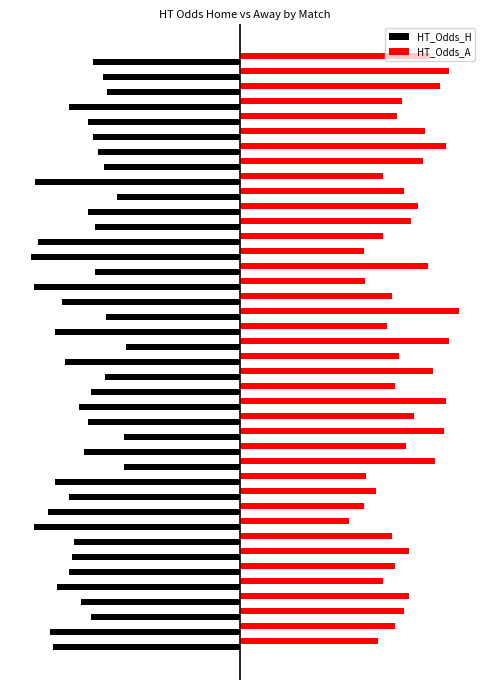

What are all the series names shown in the legend?

HT_Odds_H, HT_Odds_A